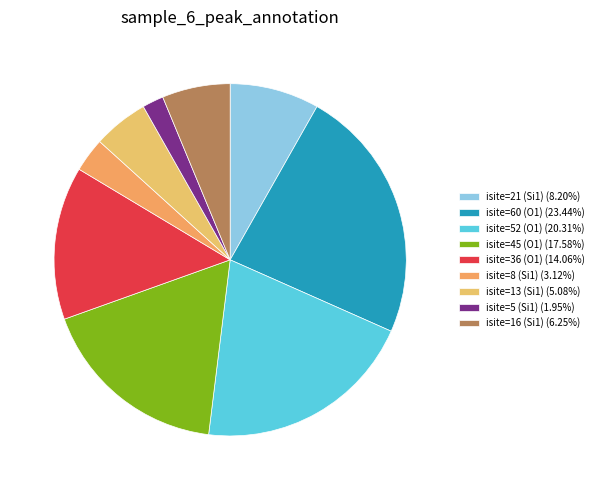

Count the number of slices in the pie.

9